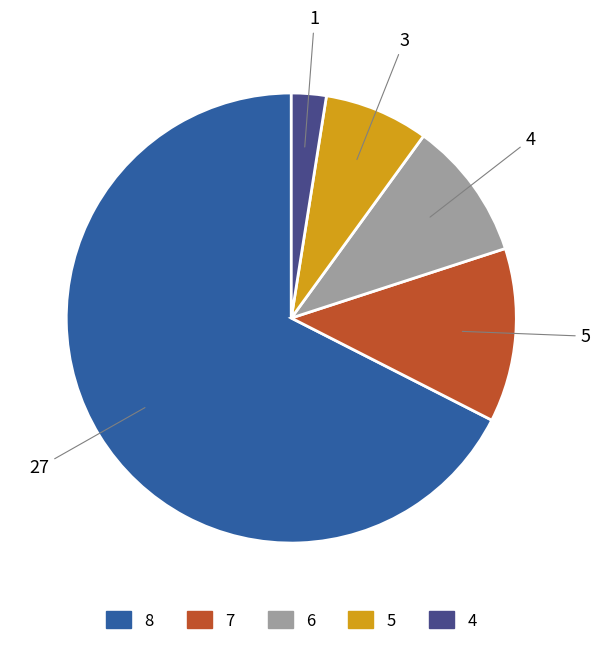

Is there a majority slice in this chart?

Yes